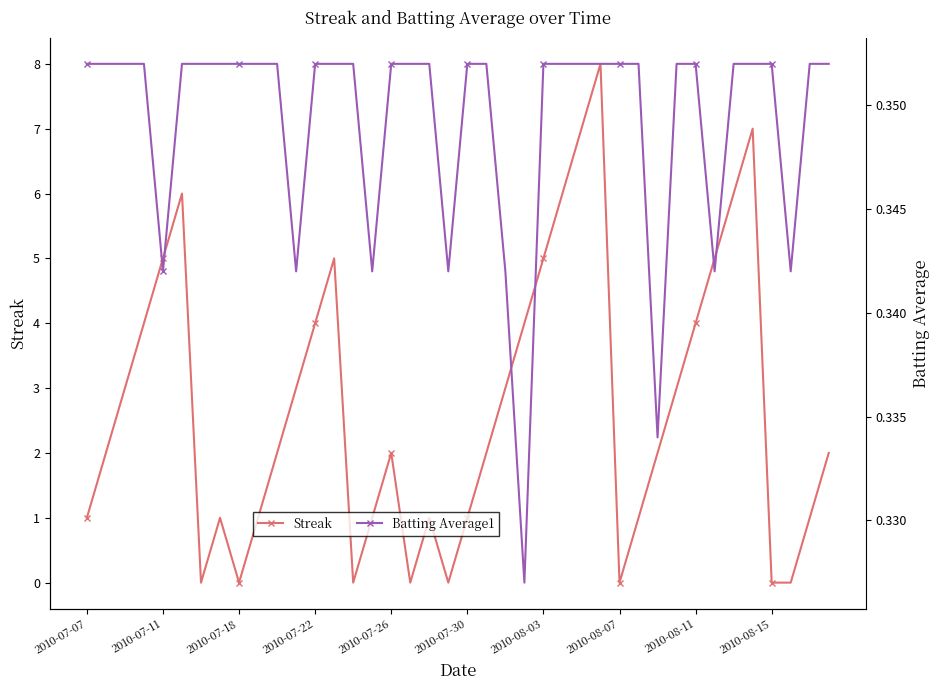

True or false: Streak has more than 0 points higher than both neighbors.

True